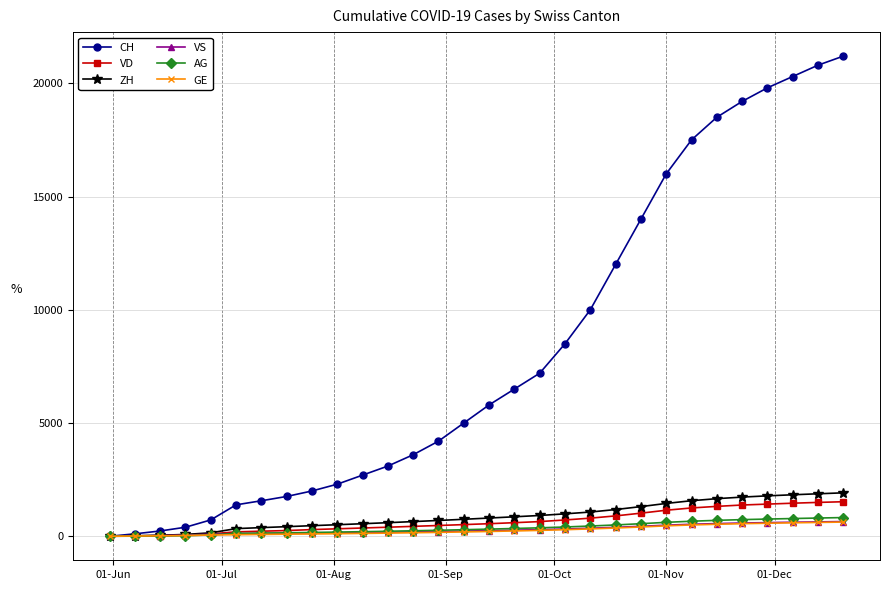

Which series has the largest total across all categories?

CH